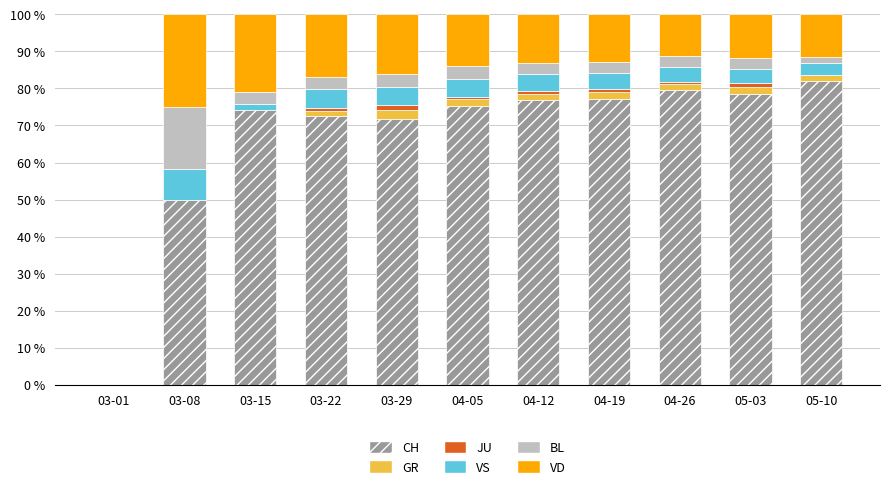

What is the highest value of the CH series?

82.0